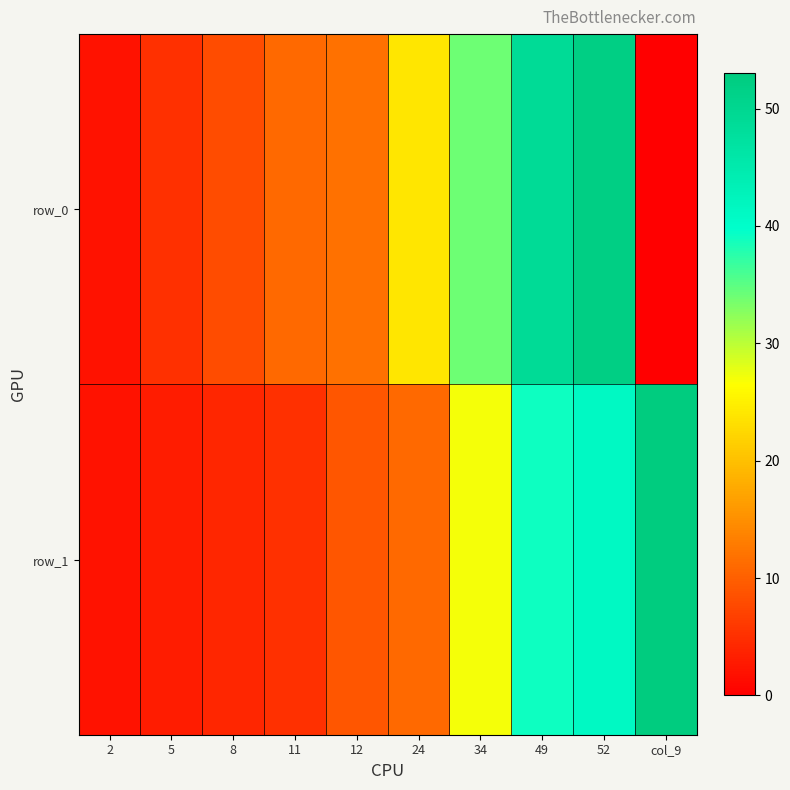

Rank the series by their average value, from highest to lowest.

row_0, row_1